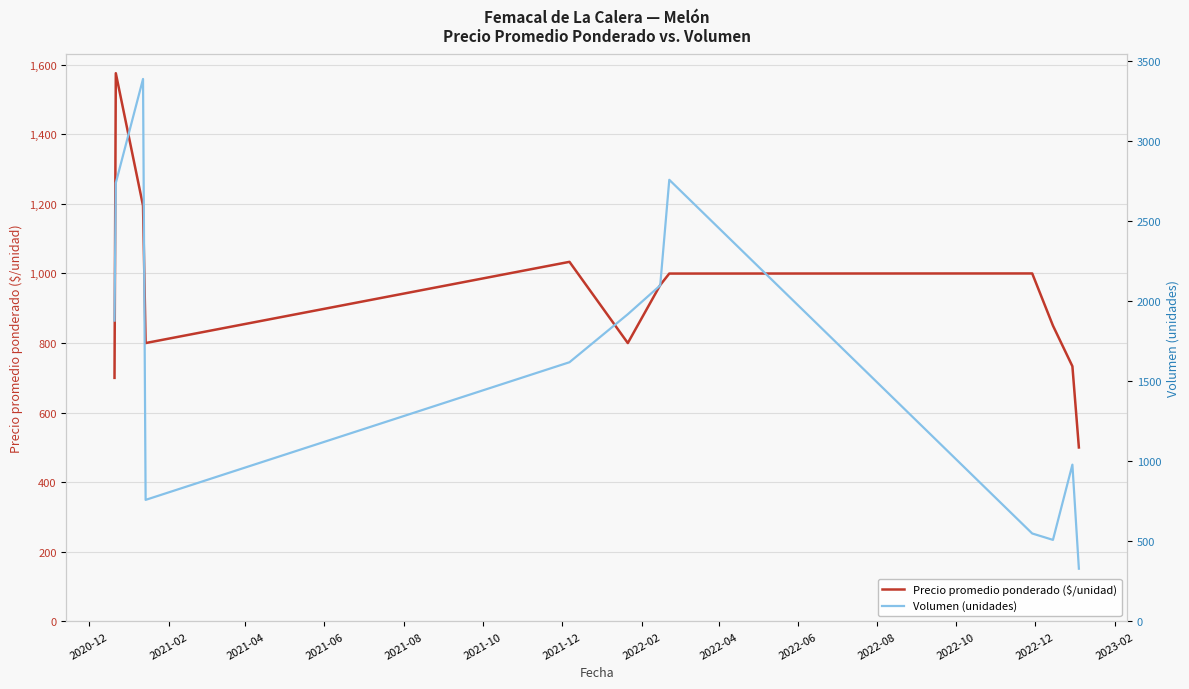

In Volumen (unidades), how many points are lower than both neighbors (excluding endpoints)?

2